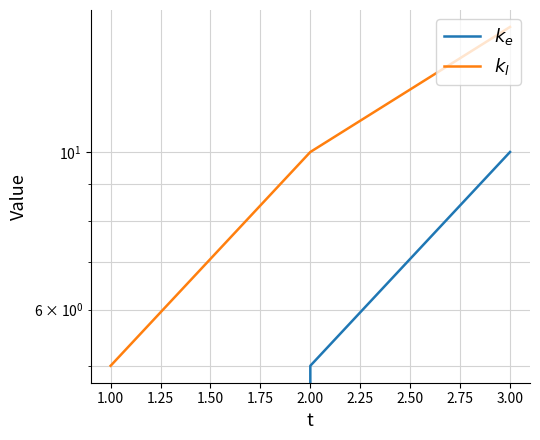

Reading left to right, extract all data points from this chart.

$k_e$: 0	5	10
$k_l$: 5	10	15